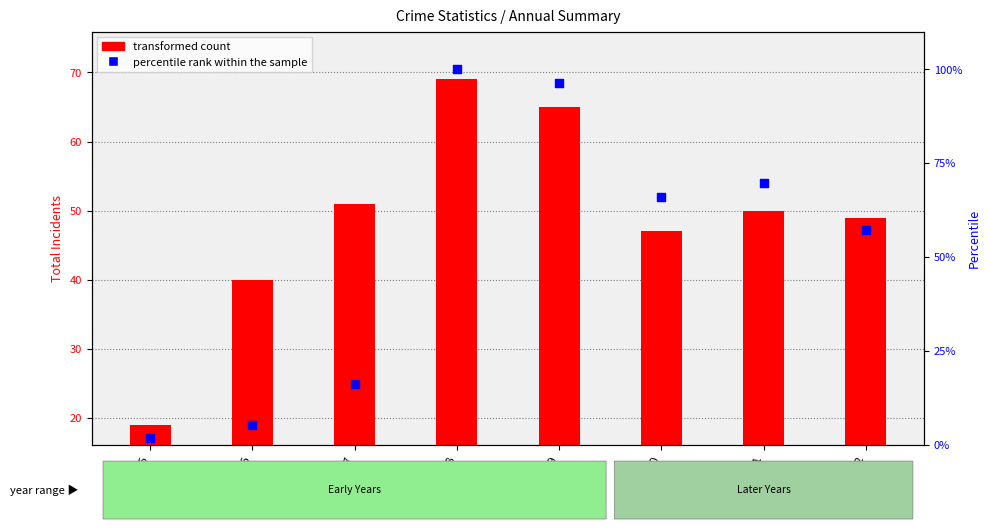

Is the value of transformed count at 2018 greater than the value of percentile rank within the sample at 2016?

Yes